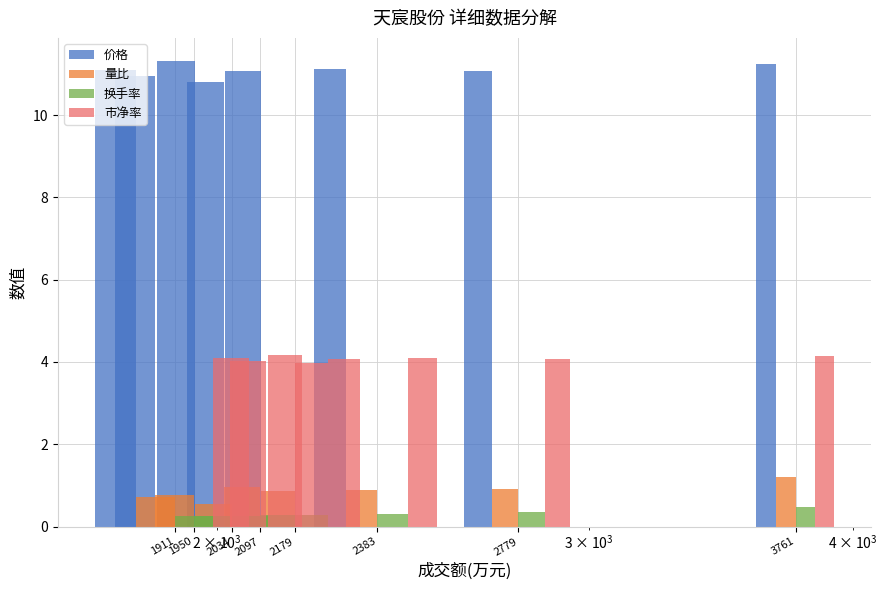

Read the 量比 value at 2034.

0.5